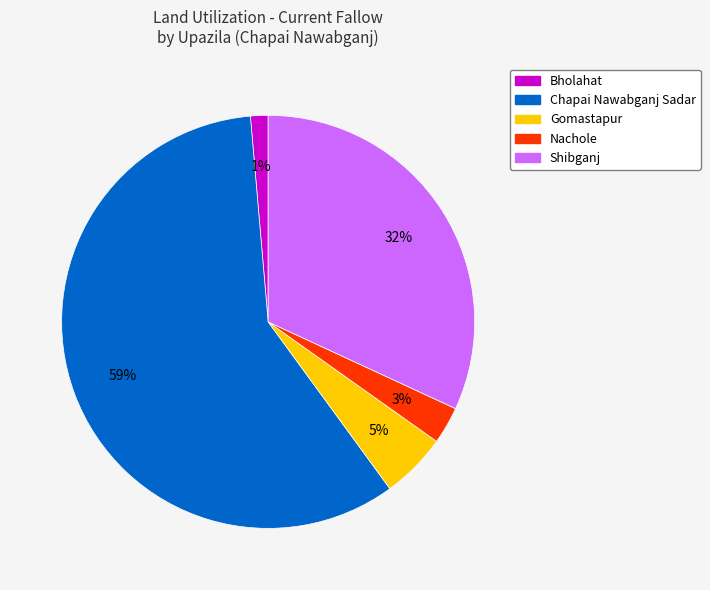

Rank the categories by value from highest to lowest.

Chapai Nawabganj Sadar, Shibganj, Gomastapur, Nachole, Bholahat